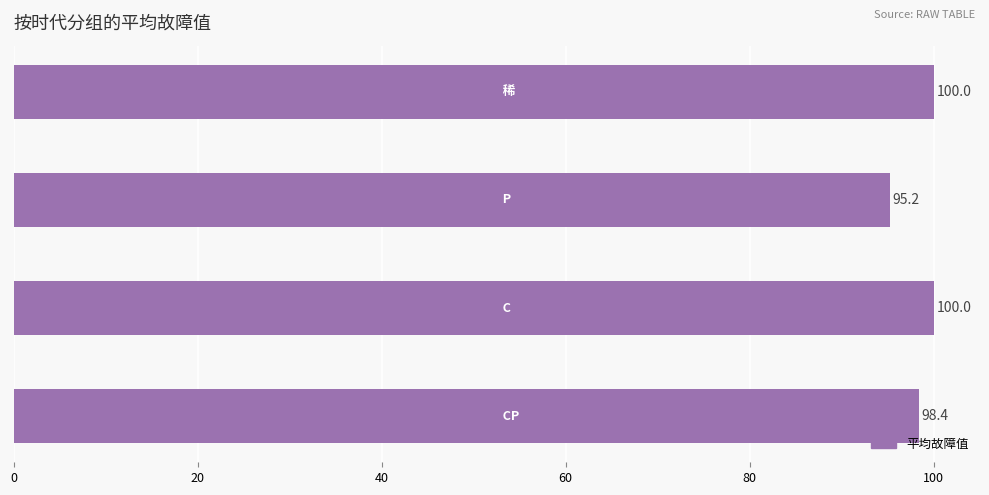

What is the smallest value displayed?

95.2